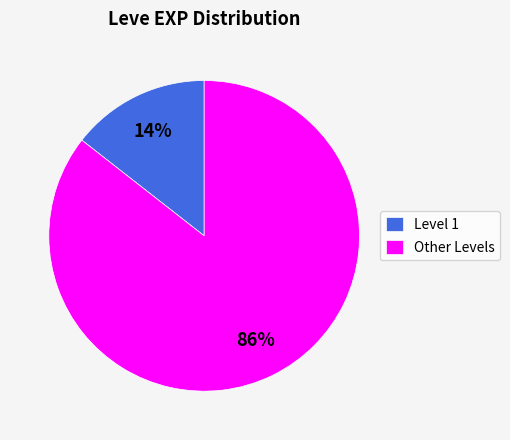

Is there any slice that represents more than half of the pie?

Yes